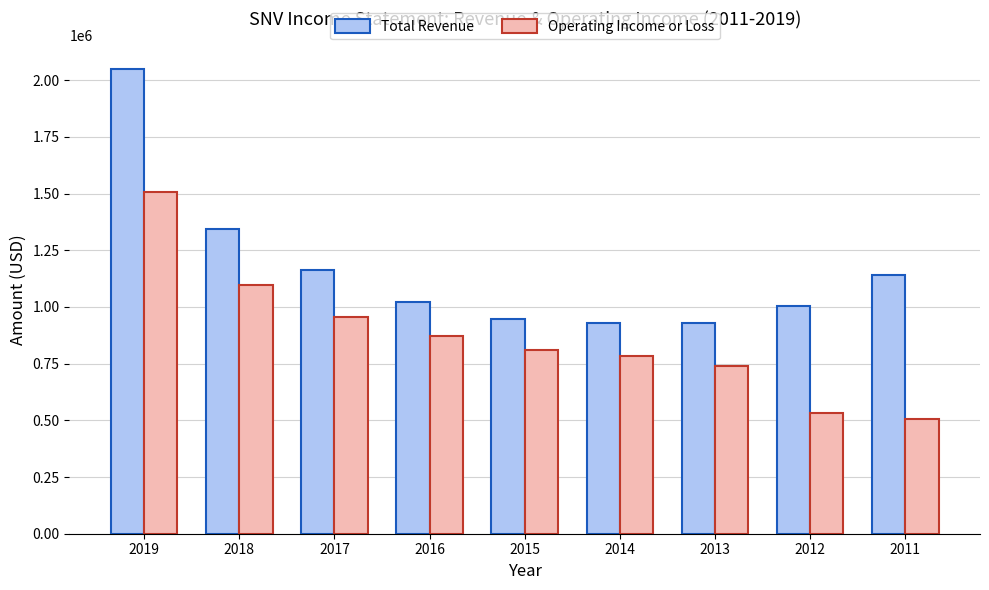

What is the total value across all series at 2019?

3558700